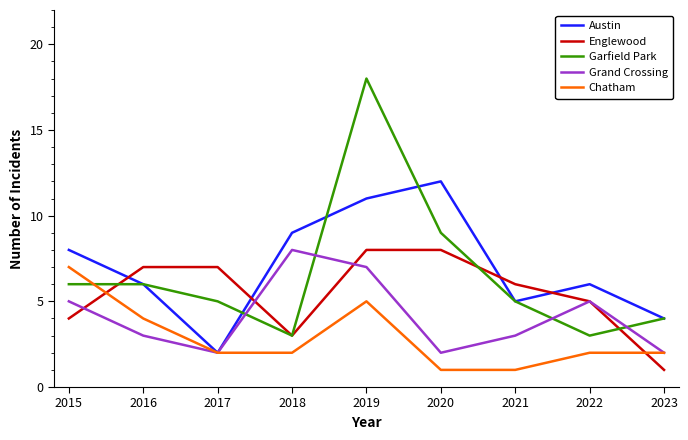

In Grand Crossing, how many points are higher than both neighbors (excluding endpoints)?

2